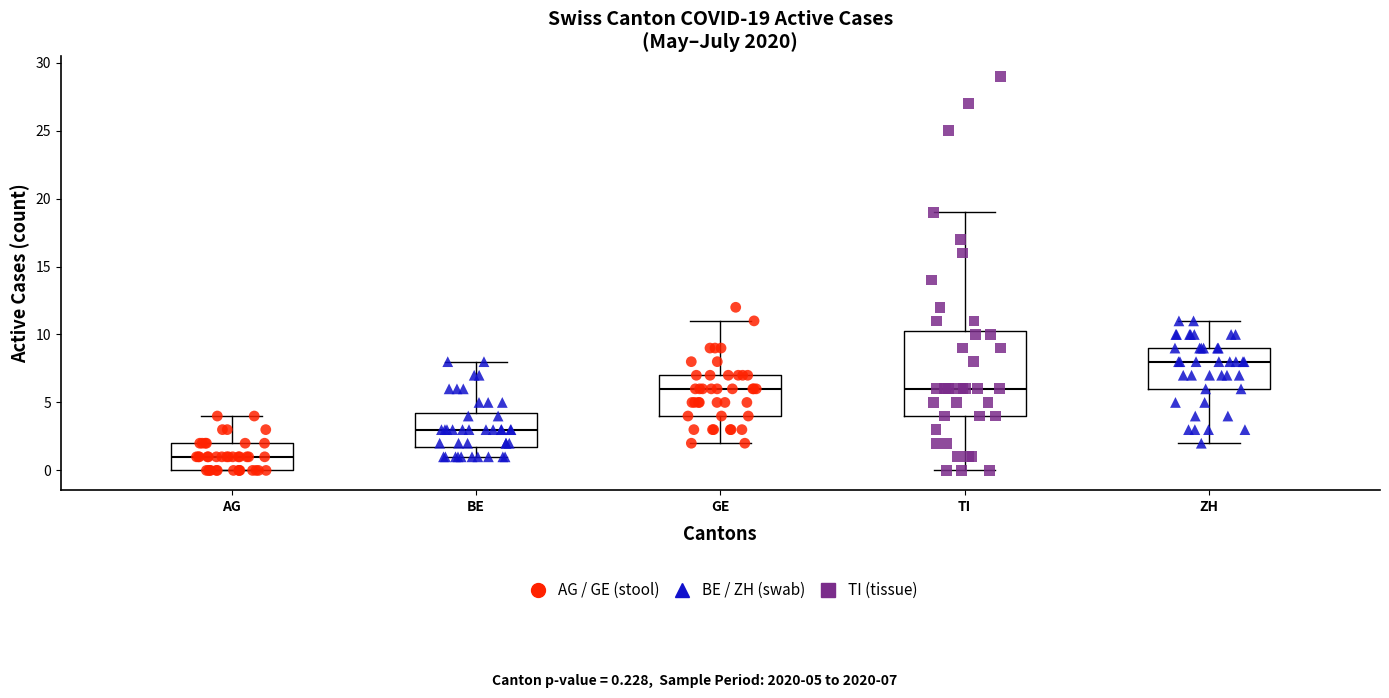

Which box has the lowest median line?

AG